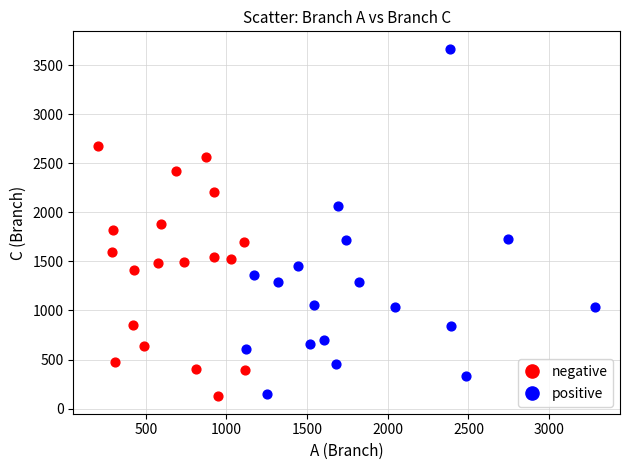

Which series has the widest spread of Y values?

positive